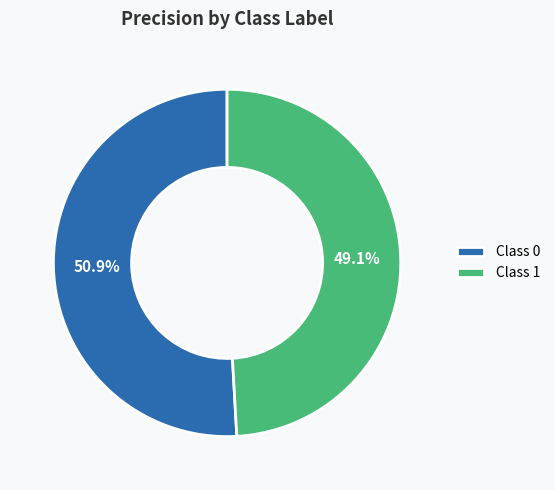

Which slice is the smallest?

Class 1